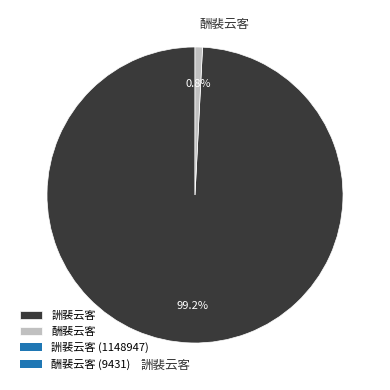

Do 酬裴云客 and 詶裴云客 together represent more than half of the pie?

Yes